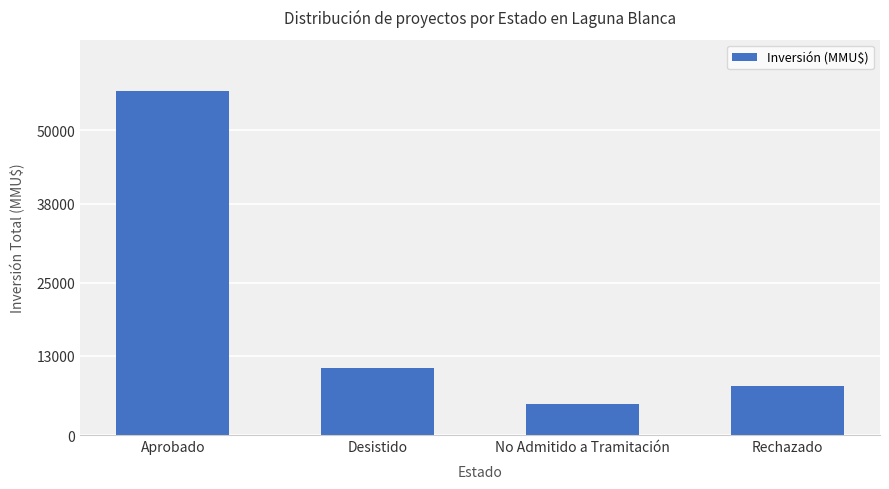

How many categories are shown in the chart?

4